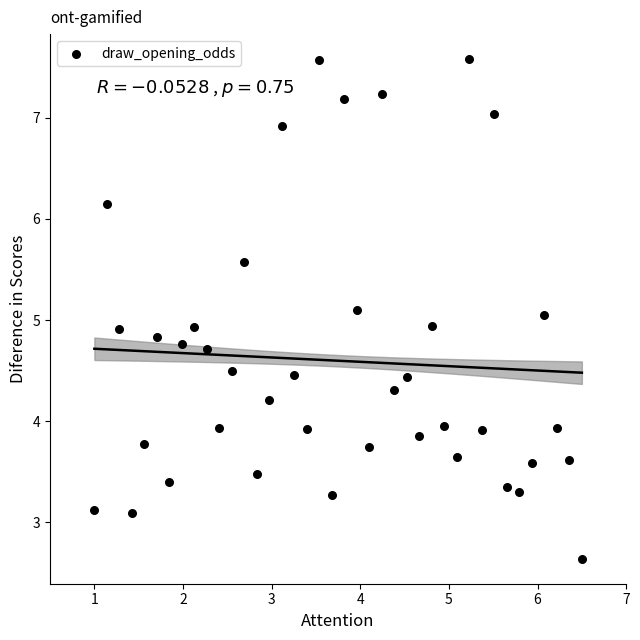

What is the range of Y values (max minus min)?

4.9